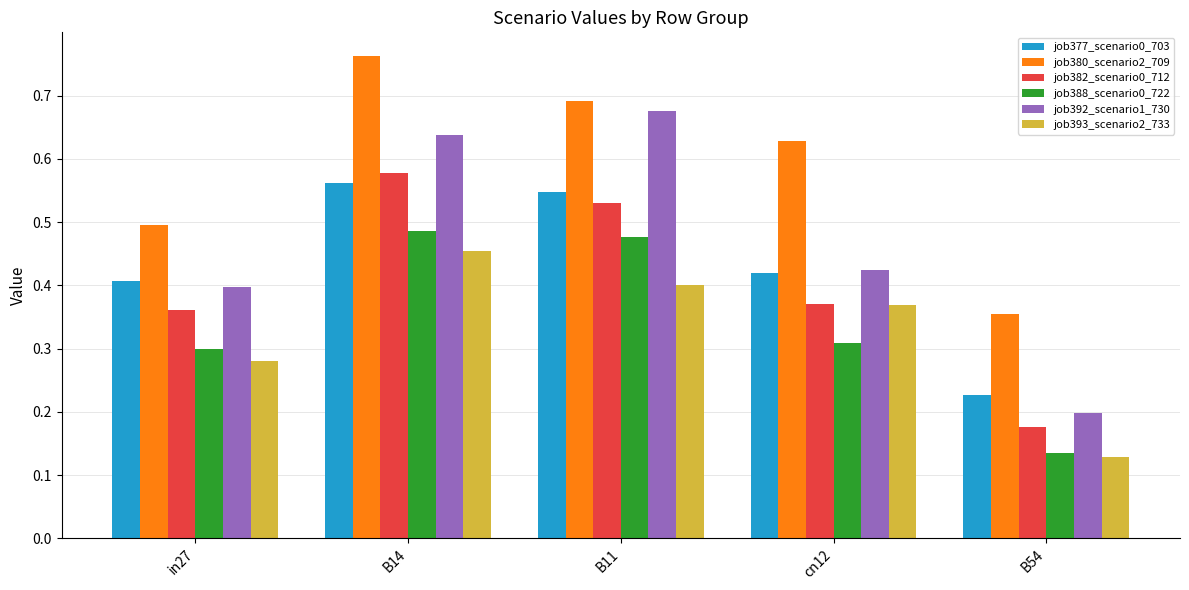

At which category is the sum across all series the highest?

B14